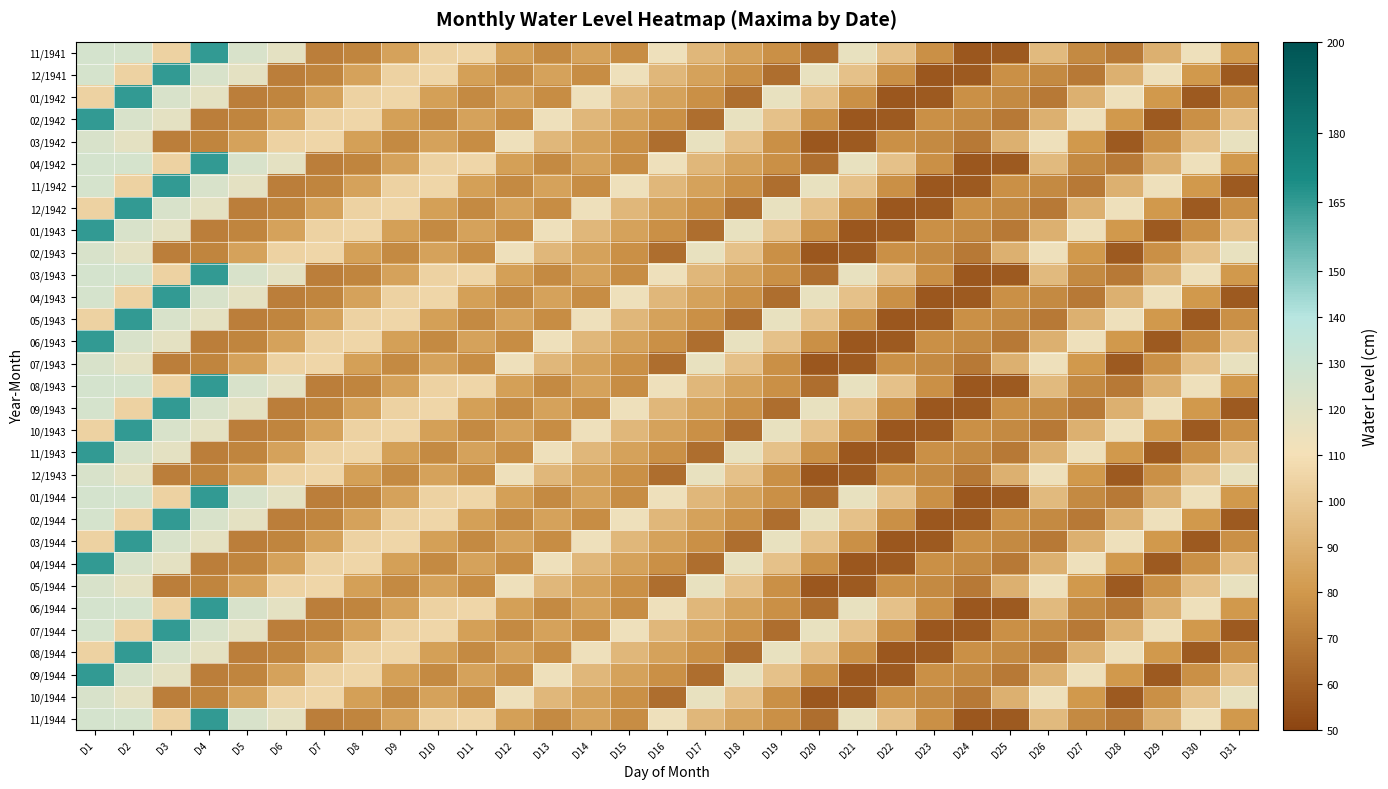

Reading left to right, list all the values displayed in this chart.

11/1941: D1=126	D2=125	D3=104	D4=165	D5=124	D6=118	D7=71	D8=73	D9=84	D10=104	D11=106	D12=83	D13=75	D14=84	D15=76	D16=113	D17=93	D18=84	D19=77	D20=65	D21=116	D22=97	D23=77	D24=57	D25=58	D26=94	D27=75	D28=69	D29=90	D30=113	D31=80
12/1941: D1=125	D2=104	D3=165	D4=124	D5=118	D6=71	D7=73	D8=84	D9=104	D10=106	D11=83	D12=75	D13=84	D14=76	D15=113	D16=93	D17=84	D18=77	D19=65	D20=116	D21=97	D22=77	D23=57	D24=58	D25=77	D26=75	D27=69	D28=90	D29=113	D30=80	D31=58
01/1942: D1=104	D2=165	D3=124	D4=118	D5=71	D6=73	D7=84	D8=104	D9=106	D10=83	D11=75	D12=84	D13=76	D14=113	D15=93	D16=84	D17=77	D18=65	D19=116	D20=97	D21=77	D22=57	D23=58	D24=77	D25=75	D26=69	D27=90	D28=113	D29=80	D30=58	D31=77
02/1942: D1=165	D2=124	D3=118	D4=71	D5=73	D6=84	D7=104	D8=106	D9=83	D10=75	D11=84	D12=76	D13=113	D14=93	D15=84	D16=77	D17=65	D18=116	D19=97	D20=77	D21=57	D22=58	D23=77	D24=75	D25=69	D26=90	D27=113	D28=80	D29=58	D30=77	D31=97
03/1942: D1=124	D2=118	D3=71	D4=73	D5=84	D6=104	D7=106	D8=83	D9=75	D10=84	D11=76	D12=113	D13=93	D14=84	D15=77	D16=65	D17=116	D18=97	D19=77	D20=57	D21=58	D22=77	D23=75	D24=69	D25=90	D26=113	D27=80	D28=58	D29=77	D30=97	D31=116
04/1942: D1=126	D2=125	D3=104	D4=165	D5=124	D6=118	D7=71	D8=73	D9=84	D10=104	D11=106	D12=83	D13=75	D14=84	D15=76	D16=113	D17=93	D18=84	D19=77	D20=65	D21=116	D22=97	D23=77	D24=57	D25=58	D26=94	D27=75	D28=69	D29=90	D30=113	D31=80
11/1942: D1=125	D2=104	D3=165	D4=124	D5=118	D6=71	D7=73	D8=84	D9=104	D10=106	D11=83	D12=75	D13=84	D14=76	D15=113	D16=93	D17=84	D18=77	D19=65	D20=116	D21=97	D22=77	D23=57	D24=58	D25=77	D26=75	D27=69	D28=90	D29=113	D30=80	D31=58
12/1942: D1=104	D2=165	D3=124	D4=118	D5=71	D6=73	D7=84	D8=104	D9=106	D10=83	D11=75	D12=84	D13=76	D14=113	D15=93	D16=84	D17=77	D18=65	D19=116	D20=97	D21=77	D22=57	D23=58	D24=77	D25=75	D26=69	D27=90	D28=113	D29=80	D30=58	D31=77
01/1943: D1=165	D2=124	D3=118	D4=71	D5=73	D6=84	D7=104	D8=106	D9=83	D10=75	D11=84	D12=76	D13=113	D14=93	D15=84	D16=77	D17=65	D18=116	D19=97	D20=77	D21=57	D22=58	D23=77	D24=75	D25=69	D26=90	D27=113	D28=80	D29=58	D30=77	D31=97
02/1943: D1=124	D2=118	D3=71	D4=73	D5=84	D6=104	D7=106	D8=83	D9=75	D10=84	D11=76	D12=113	D13=93	D14=84	D15=77	D16=65	D17=116	D18=97	D19=77	D20=57	D21=58	D22=77	D23=75	D24=69	D25=90	D26=113	D27=80	D28=58	D29=77	D30=97	D31=116
03/1943: D1=126	D2=125	D3=104	D4=165	D5=124	D6=118	D7=71	D8=73	D9=84	D10=104	D11=106	D12=83	D13=75	D14=84	D15=76	D16=113	D17=93	D18=84	D19=77	D20=65	D21=116	D22=97	D23=77	D24=57	D25=58	D26=94	D27=75	D28=69	D29=90	D30=113	D31=80
04/1943: D1=125	D2=104	D3=165	D4=124	D5=118	D6=71	D7=73	D8=84	D9=104	D10=106	D11=83	D12=75	D13=84	D14=76	D15=113	D16=93	D17=84	D18=77	D19=65	D20=116	D21=97	D22=77	D23=57	D24=58	D25=77	D26=75	D27=69	D28=90	D29=113	D30=80	D31=58
05/1943: D1=104	D2=165	D3=124	D4=118	D5=71	D6=73	D7=84	D8=104	D9=106	D10=83	D11=75	D12=84	D13=76	D14=113	D15=93	D16=84	D17=77	D18=65	D19=116	D20=97	D21=77	D22=57	D23=58	D24=77	D25=75	D26=69	D27=90	D28=113	D29=80	D30=58	D31=77
06/1943: D1=165	D2=124	D3=118	D4=71	D5=73	D6=84	D7=104	D8=106	D9=83	D10=75	D11=84	D12=76	D13=113	D14=93	D15=84	D16=77	D17=65	D18=116	D19=97	D20=77	D21=57	D22=58	D23=77	D24=75	D25=69	D26=90	D27=113	D28=80	D29=58	D30=77	D31=97
07/1943: D1=124	D2=118	D3=71	D4=73	D5=84	D6=104	D7=106	D8=83	D9=75	D10=84	D11=76	D12=113	D13=93	D14=84	D15=77	D16=65	D17=116	D18=97	D19=77	D20=57	D21=58	D22=77	D23=75	D24=69	D25=90	D26=113	D27=80	D28=58	D29=77	D30=97	D31=116
08/1943: D1=126	D2=125	D3=104	D4=165	D5=124	D6=118	D7=71	D8=73	D9=84	D10=104	D11=106	D12=83	D13=75	D14=84	D15=76	D16=113	D17=93	D18=84	D19=77	D20=65	D21=116	D22=97	D23=77	D24=57	D25=58	D26=94	D27=75	D28=69	D29=90	D30=113	D31=80
09/1943: D1=125	D2=104	D3=165	D4=124	D5=118	D6=71	D7=73	D8=84	D9=104	D10=106	D11=83	D12=75	D13=84	D14=76	D15=113	D16=93	D17=84	D18=77	D19=65	D20=116	D21=97	D22=77	D23=57	D24=58	D25=77	D26=75	D27=69	D28=90	D29=113	D30=80	D31=58
10/1943: D1=104	D2=165	D3=124	D4=118	D5=71	D6=73	D7=84	D8=104	D9=106	D10=83	D11=75	D12=84	D13=76	D14=113	D15=93	D16=84	D17=77	D18=65	D19=116	D20=97	D21=77	D22=57	D23=58	D24=77	D25=75	D26=69	D27=90	D28=113	D29=80	D30=58	D31=77
11/1943: D1=165	D2=124	D3=118	D4=71	D5=73	D6=84	D7=104	D8=106	D9=83	D10=75	D11=84	D12=76	D13=113	D14=93	D15=84	D16=77	D17=65	D18=116	D19=97	D20=77	D21=57	D22=58	D23=77	D24=75	D25=69	D26=90	D27=113	D28=80	D29=58	D30=77	D31=97
12/1943: D1=124	D2=118	D3=71	D4=73	D5=84	D6=104	D7=106	D8=83	D9=75	D10=84	D11=76	D12=113	D13=93	D14=84	D15=77	D16=65	D17=116	D18=97	D19=77	D20=57	D21=58	D22=77	D23=75	D24=69	D25=90	D26=113	D27=80	D28=58	D29=77	D30=97	D31=116
01/1944: D1=126	D2=125	D3=104	D4=165	D5=124	D6=118	D7=71	D8=73	D9=84	D10=104	D11=106	D12=83	D13=75	D14=84	D15=76	D16=113	D17=93	D18=84	D19=77	D20=65	D21=116	D22=97	D23=77	D24=57	D25=58	D26=94	D27=75	D28=69	D29=90	D30=113	D31=80
02/1944: D1=125	D2=104	D3=165	D4=124	D5=118	D6=71	D7=73	D8=84	D9=104	D10=106	D11=83	D12=75	D13=84	D14=76	D15=113	D16=93	D17=84	D18=77	D19=65	D20=116	D21=97	D22=77	D23=57	D24=58	D25=77	D26=75	D27=69	D28=90	D29=113	D30=80	D31=58
03/1944: D1=104	D2=165	D3=124	D4=118	D5=71	D6=73	D7=84	D8=104	D9=106	D10=83	D11=75	D12=84	D13=76	D14=113	D15=93	D16=84	D17=77	D18=65	D19=116	D20=97	D21=77	D22=57	D23=58	D24=77	D25=75	D26=69	D27=90	D28=113	D29=80	D30=58	D31=77
04/1944: D1=165	D2=124	D3=118	D4=71	D5=73	D6=84	D7=104	D8=106	D9=83	D10=75	D11=84	D12=76	D13=113	D14=93	D15=84	D16=77	D17=65	D18=116	D19=97	D20=77	D21=57	D22=58	D23=77	D24=75	D25=69	D26=90	D27=113	D28=80	D29=58	D30=77	D31=97
05/1944: D1=124	D2=118	D3=71	D4=73	D5=84	D6=104	D7=106	D8=83	D9=75	D10=84	D11=76	D12=113	D13=93	D14=84	D15=77	D16=65	D17=116	D18=97	D19=77	D20=57	D21=58	D22=77	D23=75	D24=69	D25=90	D26=113	D27=80	D28=58	D29=77	D30=97	D31=116
06/1944: D1=126	D2=125	D3=104	D4=165	D5=124	D6=118	D7=71	D8=73	D9=84	D10=104	D11=106	D12=83	D13=75	D14=84	D15=76	D16=113	D17=93	D18=84	D19=77	D20=65	D21=116	D22=97	D23=77	D24=57	D25=58	D26=94	D27=75	D28=69	D29=90	D30=113	D31=80
07/1944: D1=125	D2=104	D3=165	D4=124	D5=118	D6=71	D7=73	D8=84	D9=104	D10=106	D11=83	D12=75	D13=84	D14=76	D15=113	D16=93	D17=84	D18=77	D19=65	D20=116	D21=97	D22=77	D23=57	D24=58	D25=77	D26=75	D27=69	D28=90	D29=113	D30=80	D31=58
08/1944: D1=104	D2=165	D3=124	D4=118	D5=71	D6=73	D7=84	D8=104	D9=106	D10=83	D11=75	D12=84	D13=76	D14=113	D15=93	D16=84	D17=77	D18=65	D19=116	D20=97	D21=77	D22=57	D23=58	D24=77	D25=75	D26=69	D27=90	D28=113	D29=80	D30=58	D31=77
09/1944: D1=165	D2=124	D3=118	D4=71	D5=73	D6=84	D7=104	D8=106	D9=83	D10=75	D11=84	D12=76	D13=113	D14=93	D15=84	D16=77	D17=65	D18=116	D19=97	D20=77	D21=57	D22=58	D23=77	D24=75	D25=69	D26=90	D27=113	D28=80	D29=58	D30=77	D31=97
10/1944: D1=124	D2=118	D3=71	D4=73	D5=84	D6=104	D7=106	D8=83	D9=75	D10=84	D11=76	D12=113	D13=93	D14=84	D15=77	D16=65	D17=116	D18=97	D19=77	D20=57	D21=58	D22=77	D23=75	D24=69	D25=90	D26=113	D27=80	D28=58	D29=77	D30=97	D31=116
11/1944: D1=126	D2=125	D3=104	D4=165	D5=124	D6=118	D7=71	D8=73	D9=84	D10=104	D11=106	D12=83	D13=75	D14=84	D15=76	D16=113	D17=93	D18=84	D19=77	D20=65	D21=116	D22=97	D23=77	D24=57	D25=58	D26=94	D27=75	D28=69	D29=90	D30=113	D31=80